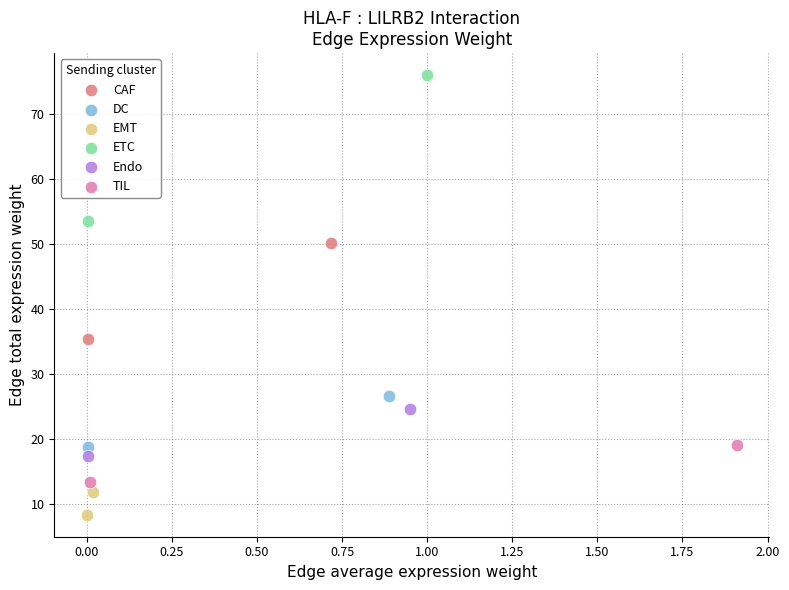

Which series reaches the maximum Y coordinate?

ETC